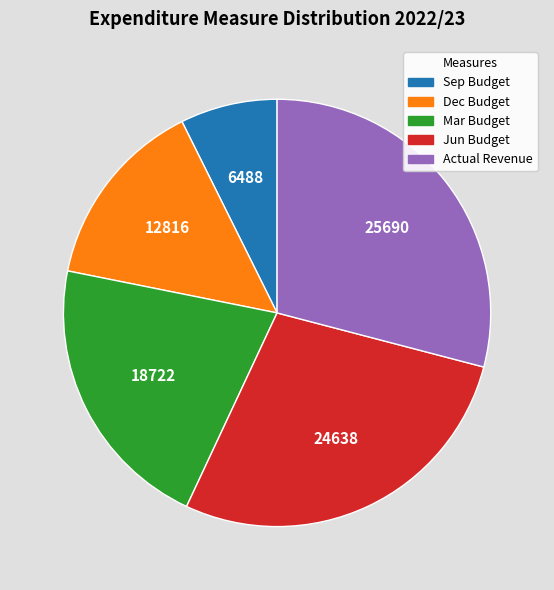

Does any single category account for the majority?

No